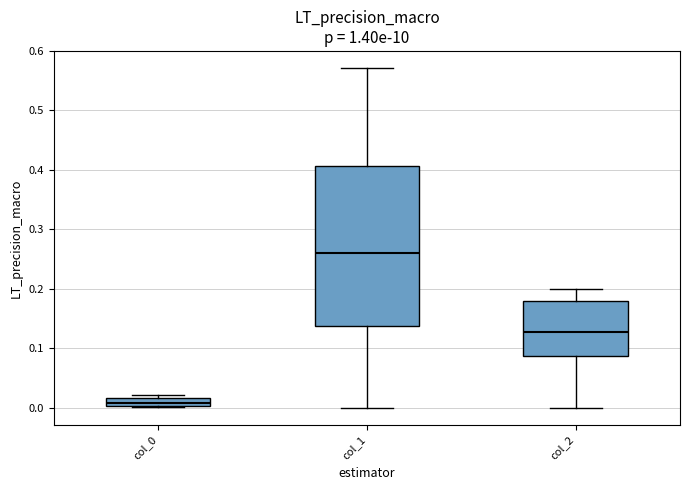

Which box's median line is the highest?

col_1